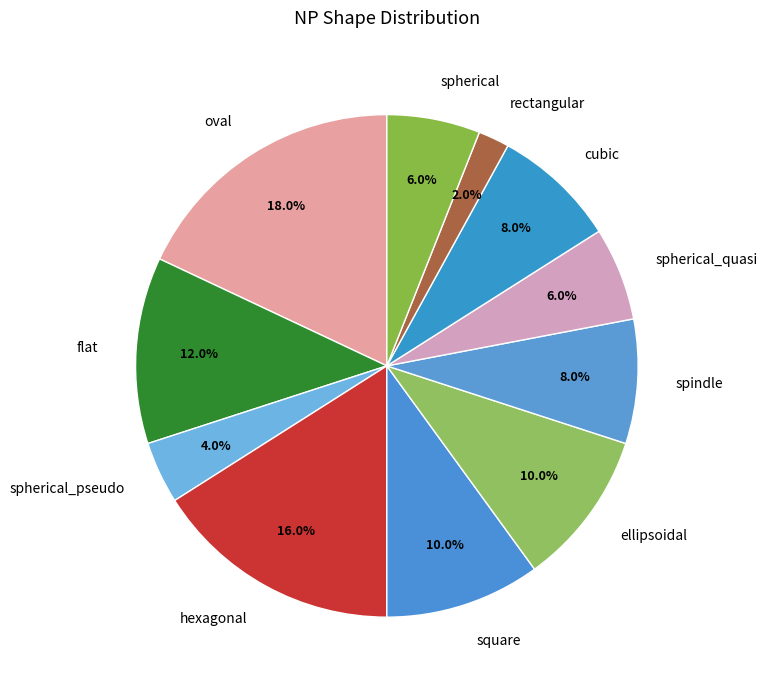

To the nearest percent, what is the difference between the largest and smallest slice percentages?

16%